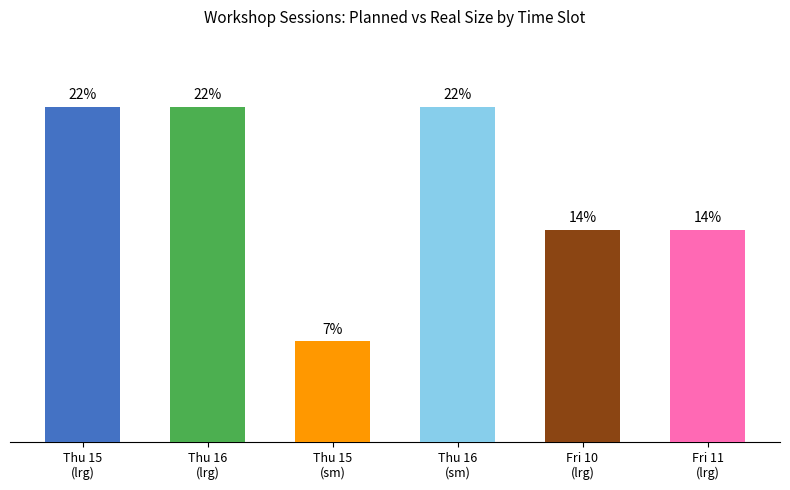

Are the bars horizontal?

No